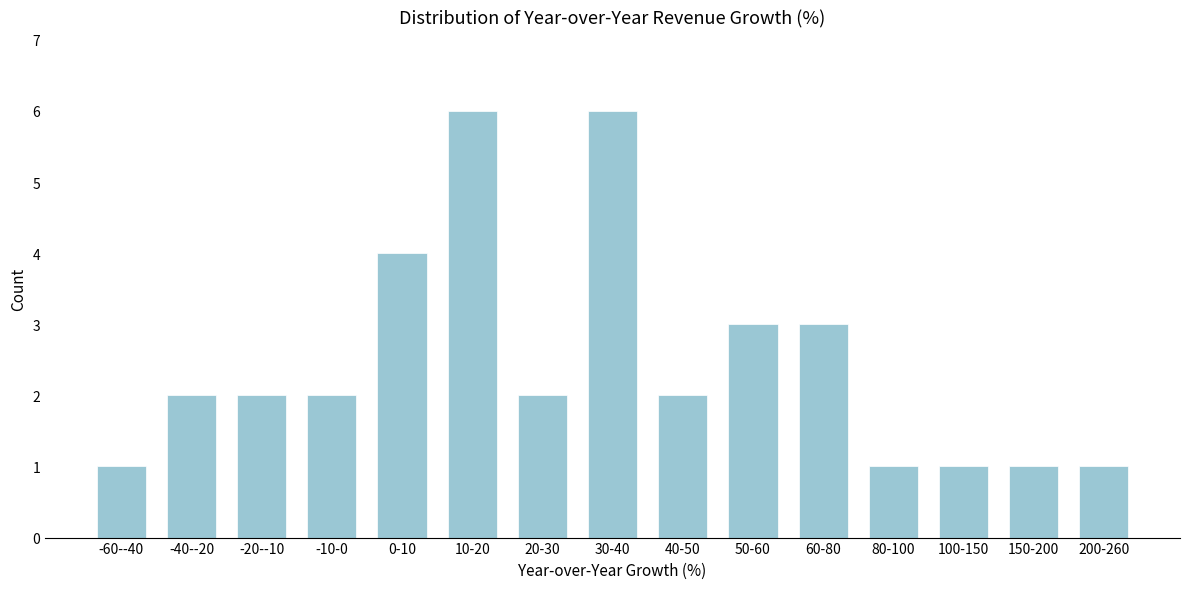

Reading left to right, what are all the values shown in this chart?

-60--40=1	-40--20=2	-20--10=2	-10-0=2	0-10=4	10-20=6	20-30=2	30-40=6	40-50=2	50-60=3	60-80=3	80-100=1	100-150=1	150-200=1	200-260=1